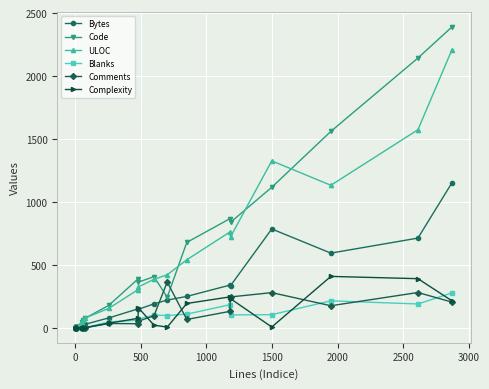

True or false: ULOC and Blanks intersect in this chart.

False